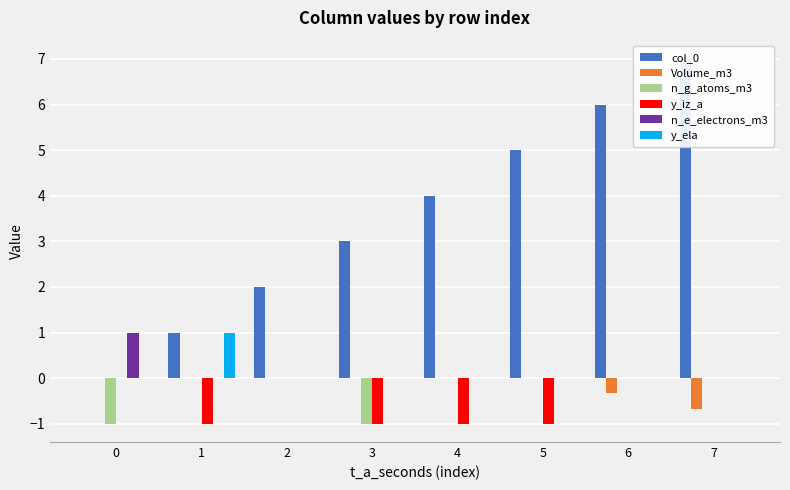

True or false: y_ela has a value of -0.5 at 2.

False